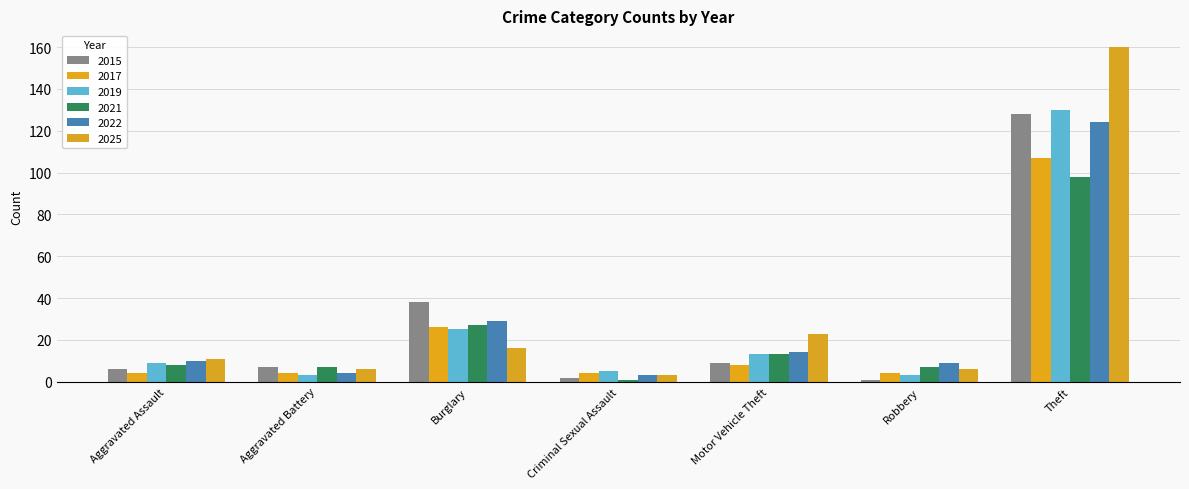

At which label does 2021 reach its minimum?

Criminal Sexual Assault